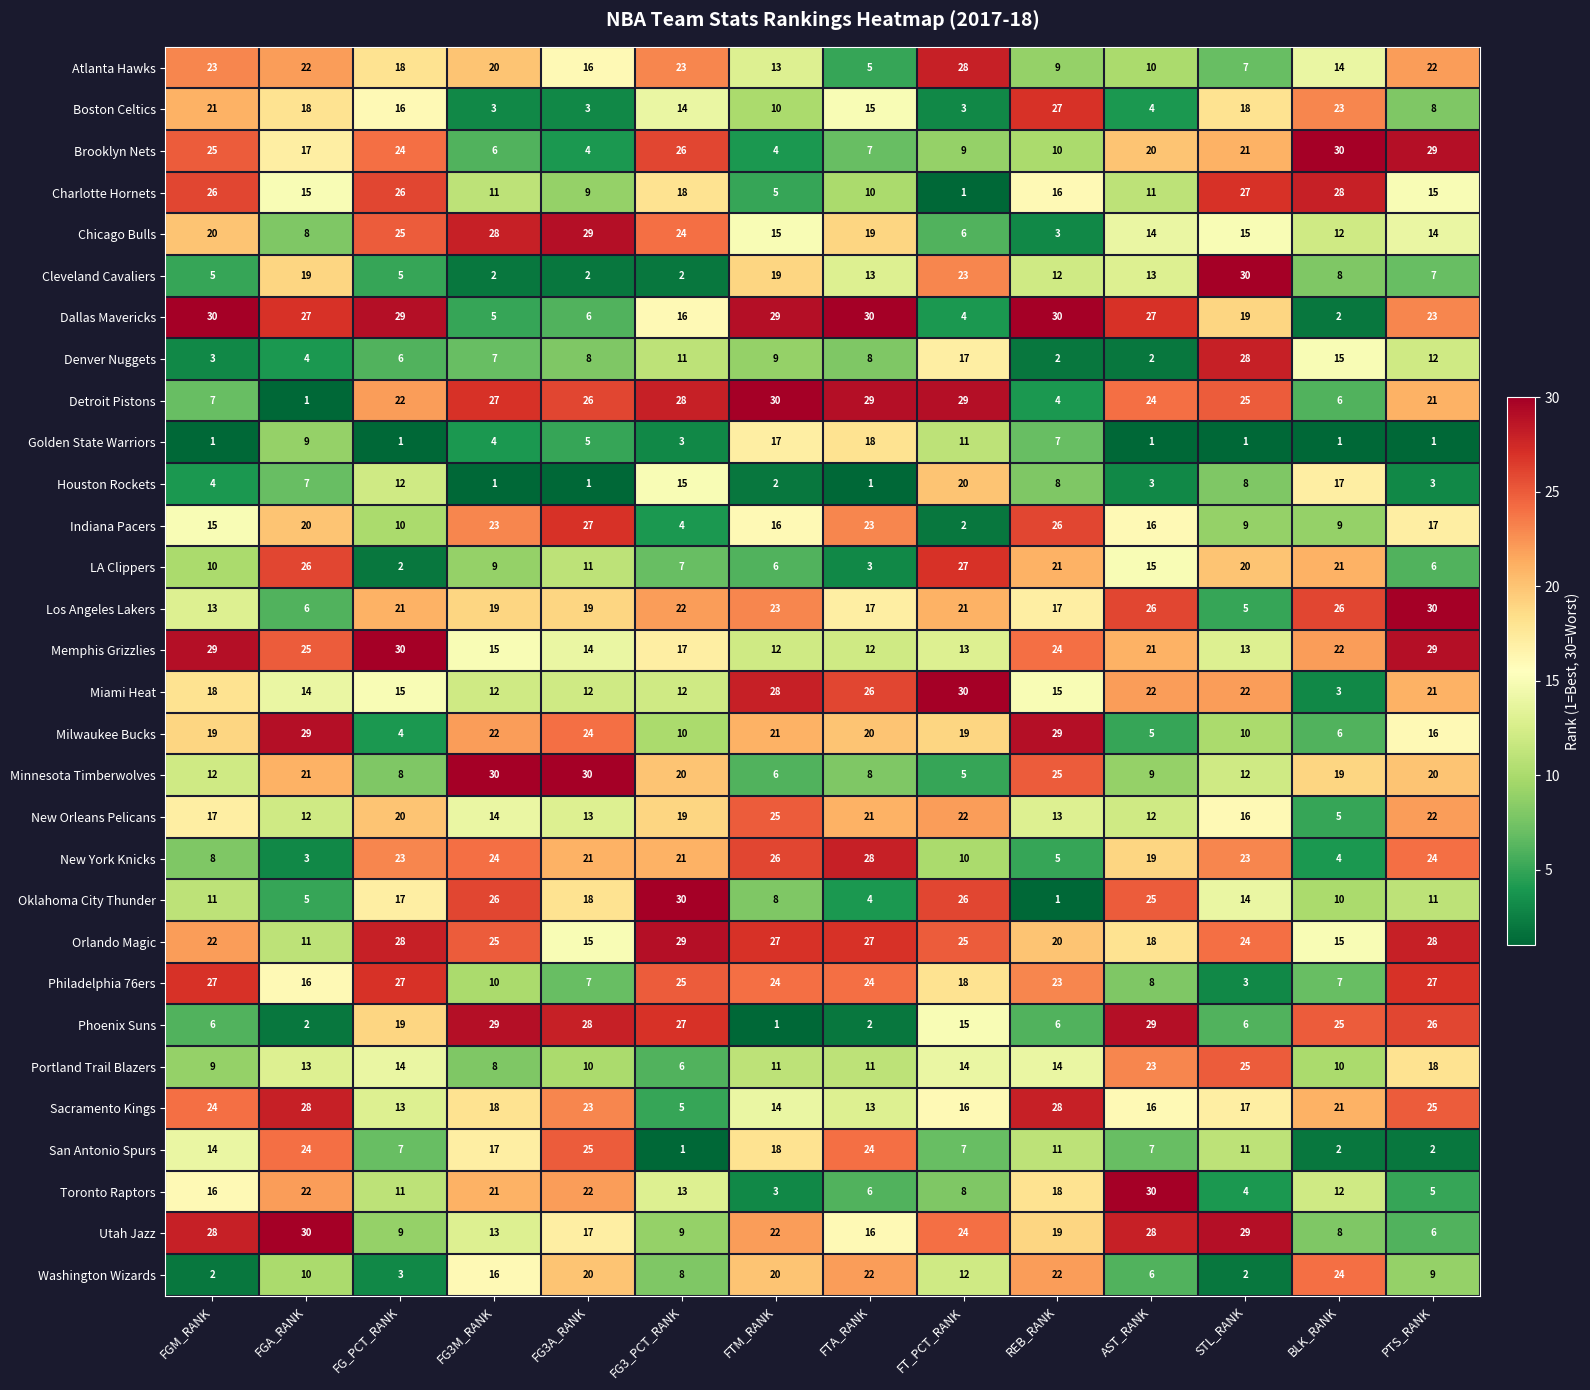

What is the difference between the maximum and minimum values in the Los Angeles Lakers series?

25